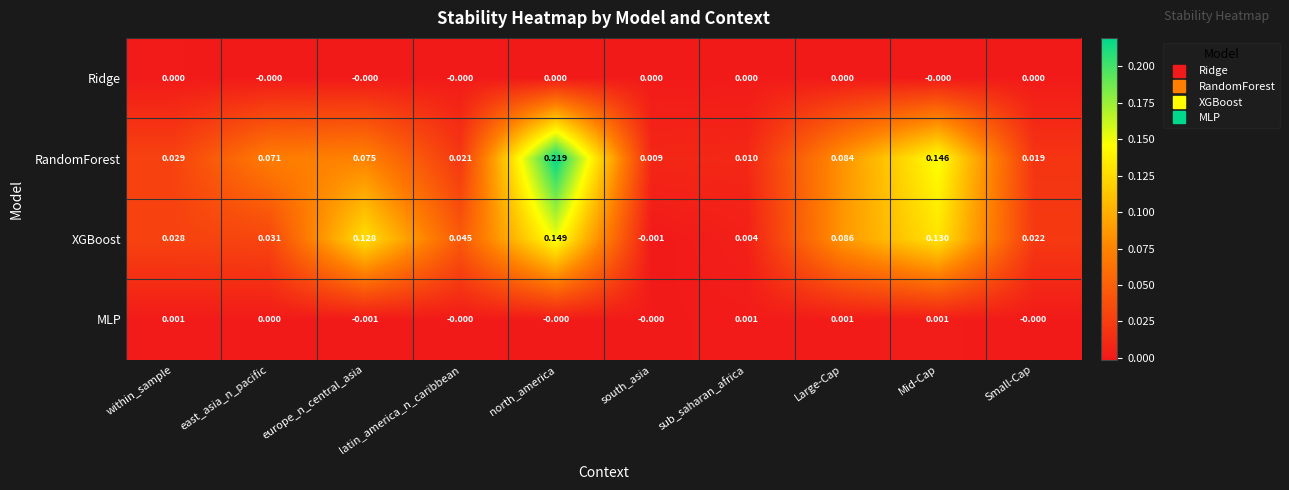

Count the number of categories in the chart.

10